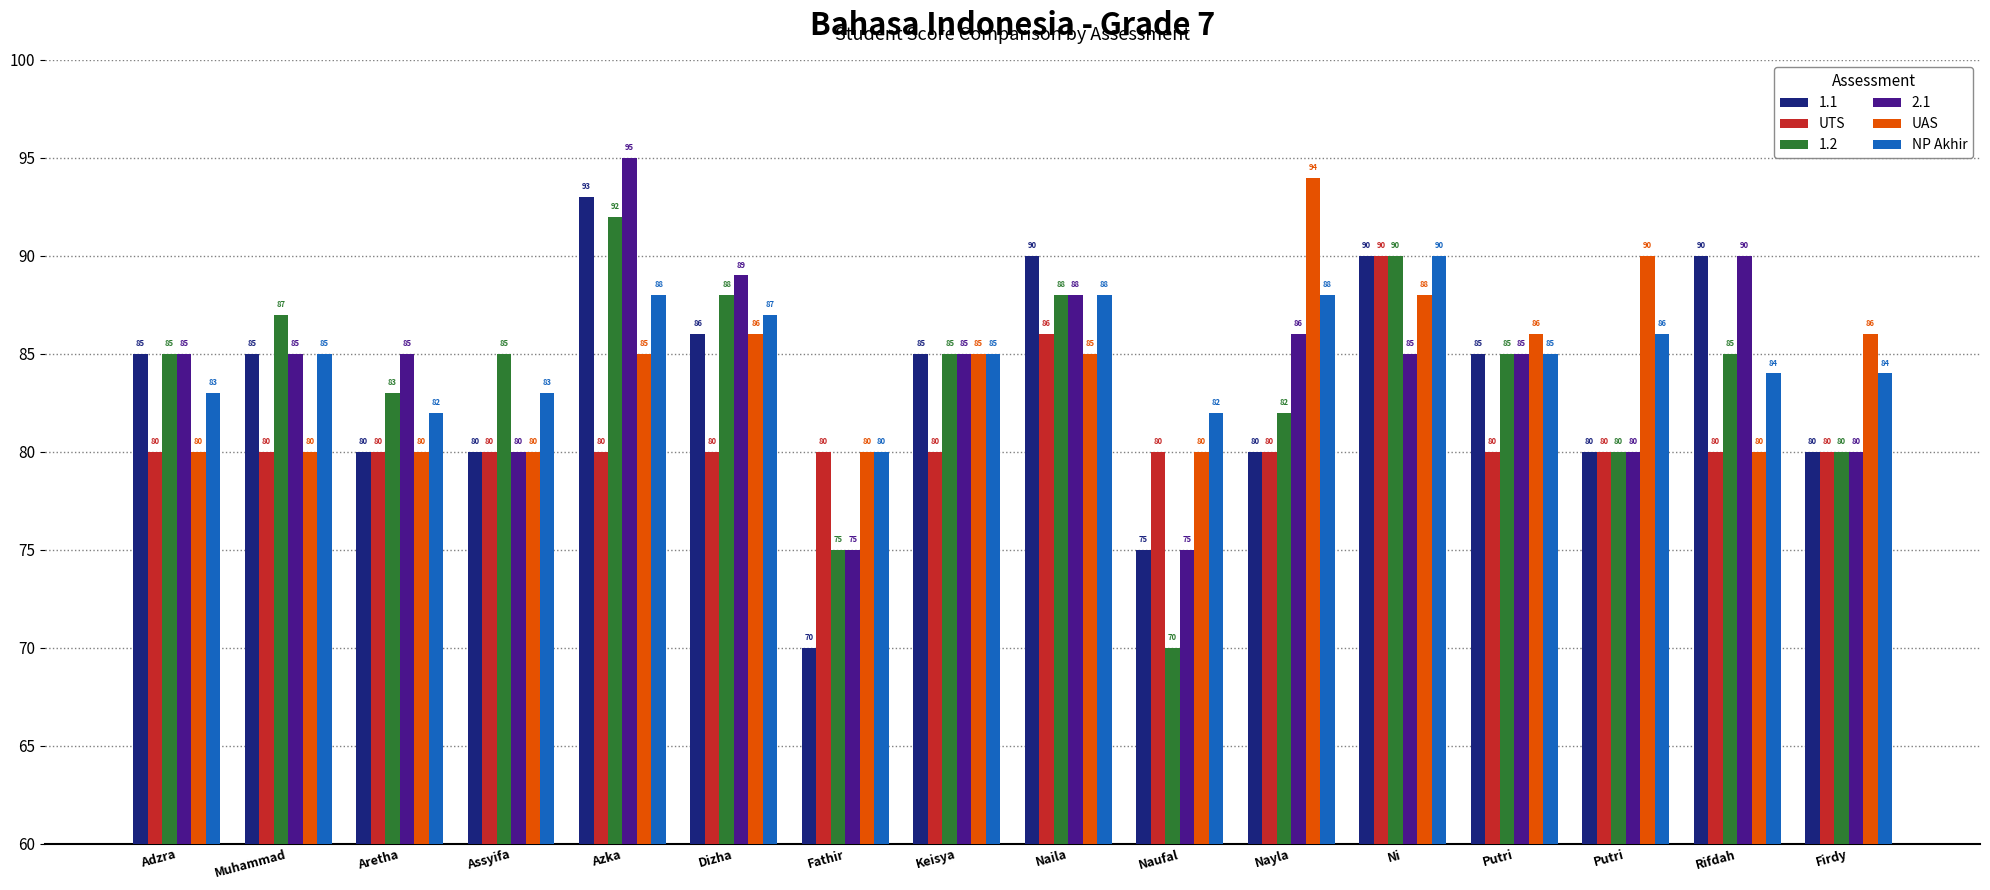

Which category has the lowest value in the UTS series?

Adzra